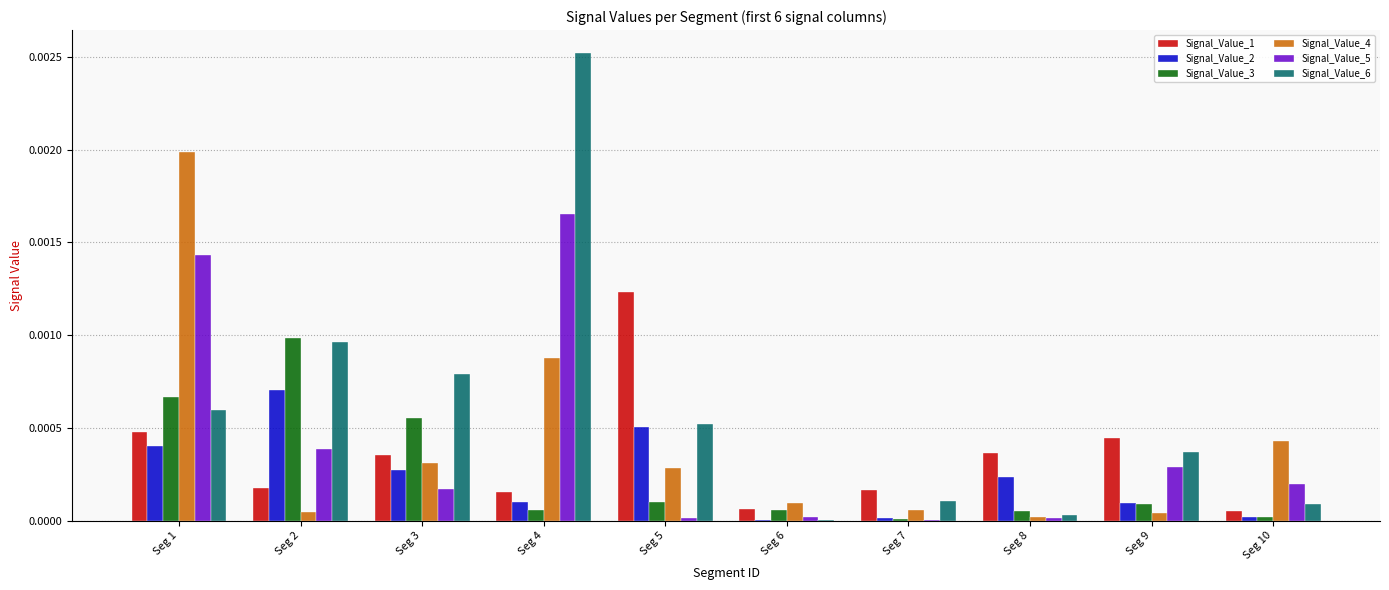

True or false: Signal_Value_5 has a value of 0.0 at Seg 7.

True